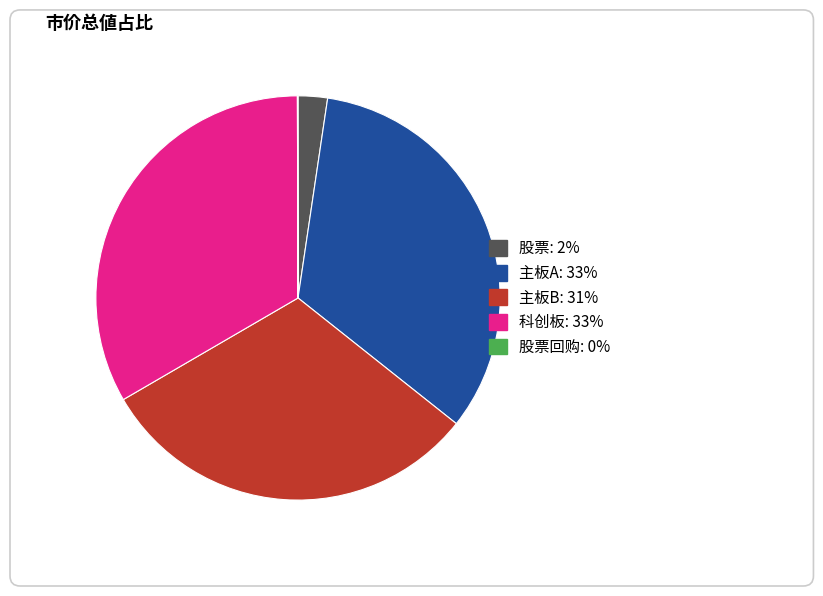

Which slice is the smallest?

股票回购